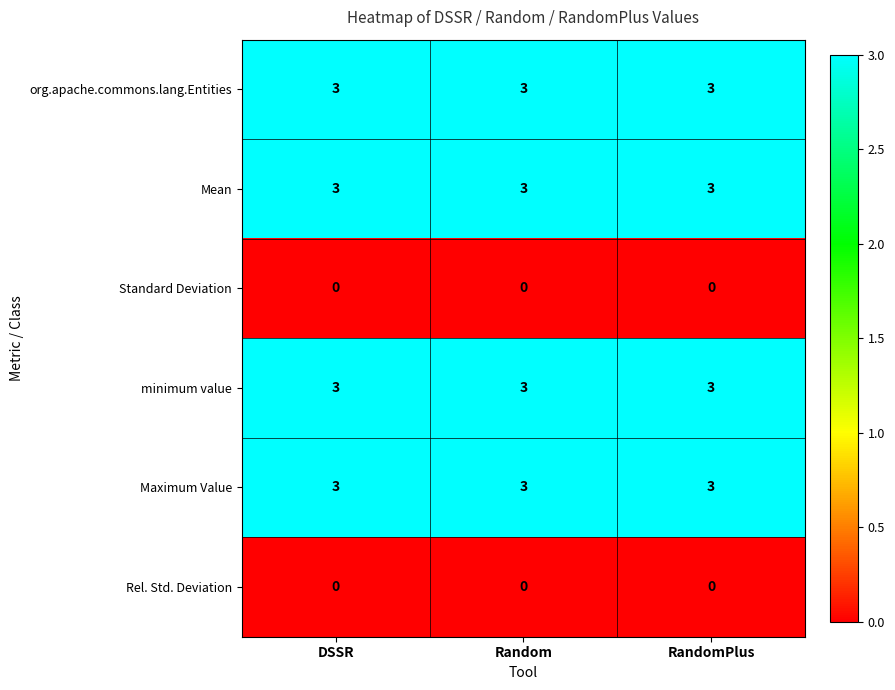

Is it true that org.apache.commons.lang.Entities equals 3 at RandomPlus?

True